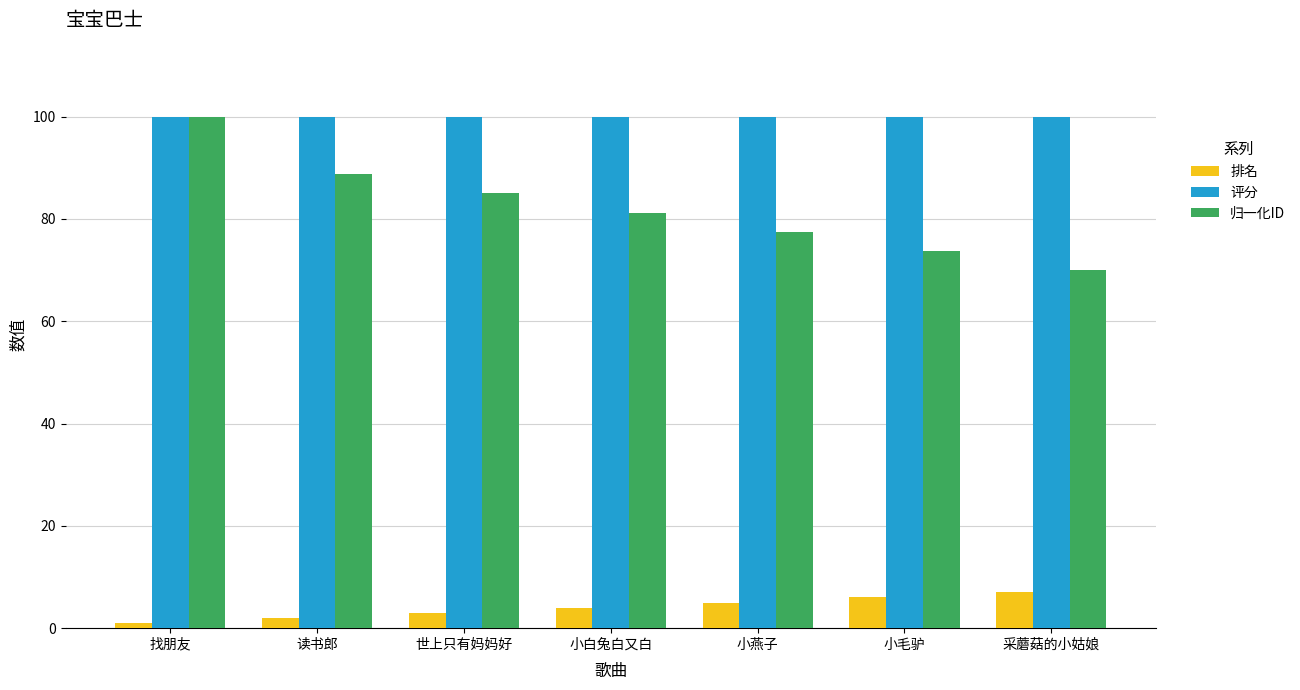

Rank the categories by 归一化ID value from lowest to highest.

采蘑菇的小姑娘, 小毛驴, 小燕子, 小白兔白又白, 世上只有妈妈好, 读书郎, 找朋友